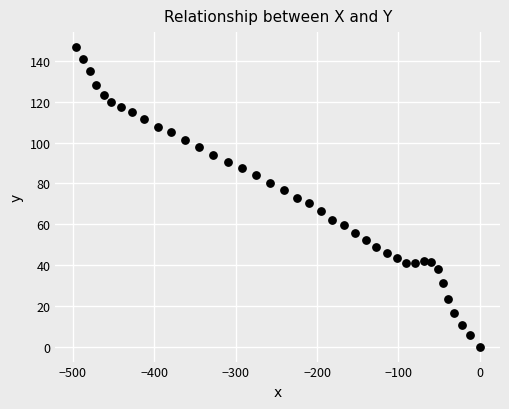

What is the range of Y values (max minus min)?

146.8